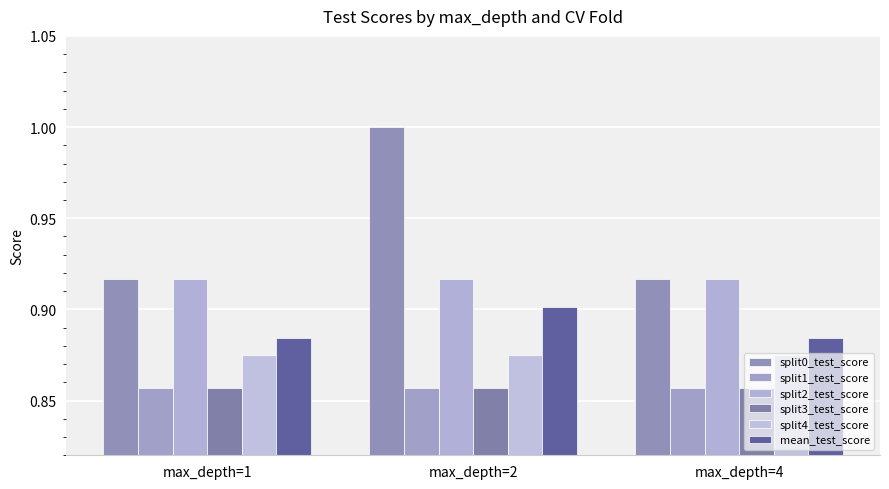

How many bars are there in each group?

6